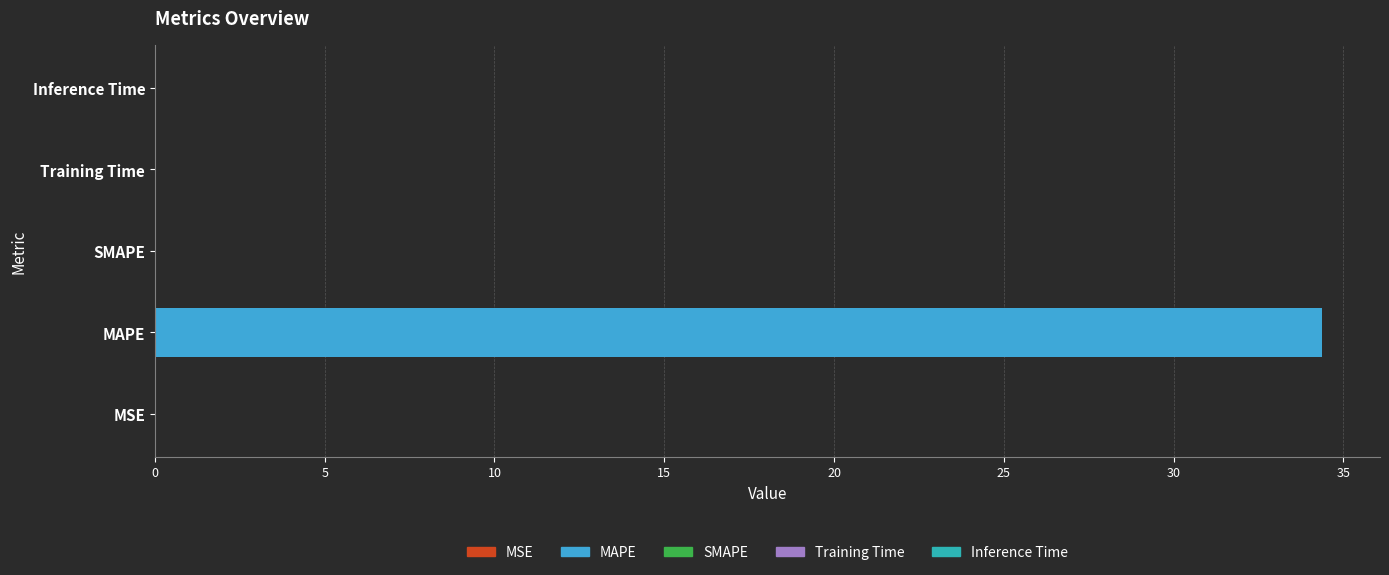

Are the bars grouped side by side (vs. stacked)?

No